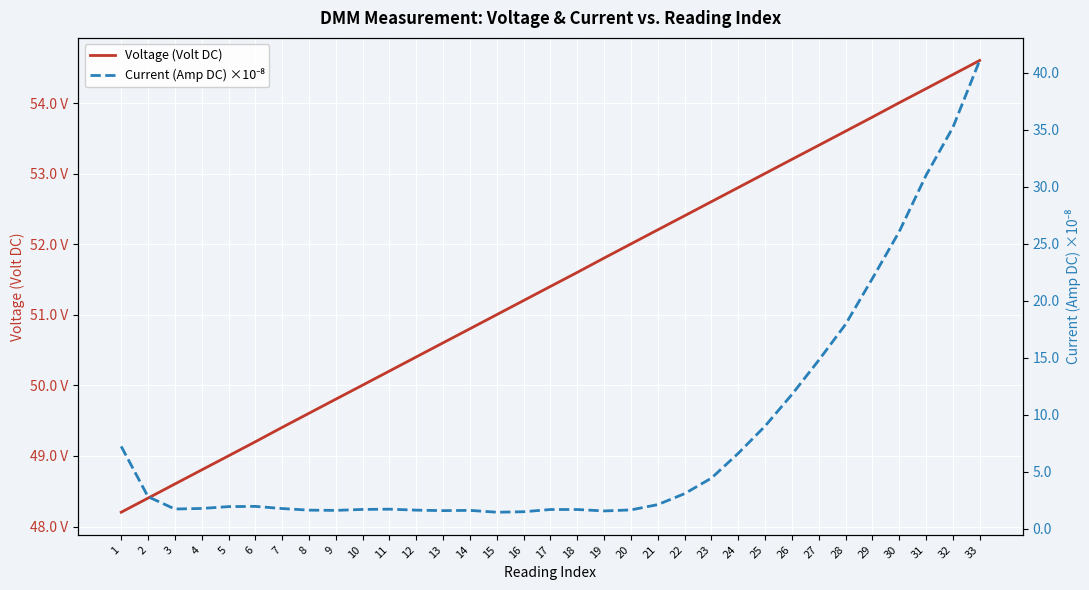

Reading right to left, what are all the values shown in this chart?

Voltage (Volt DC): 54.6	54.4	54.2	54.0	53.8	53.6	53.4	53.2	53.0	52.8	52.6	52.4	52.2	52.0	51.8	51.6	51.4	51.2	51.0	50.8	50.6	50.4	50.2	50.0	49.8	49.6	49.4	49.2	49.0	48.8	48.6	48.4	48.2
Current (Amp DC) ×10⁻⁸: 41.1	35.2	31.0	26.0	21.9	17.9	14.8	11.8	9.0	6.6	4.4	3.1	2.1	1.6	1.6	1.7	1.7	1.5	1.4	1.6	1.6	1.6	1.7	1.7	1.6	1.6	1.8	2.0	1.9	1.8	1.7	2.8	7.2